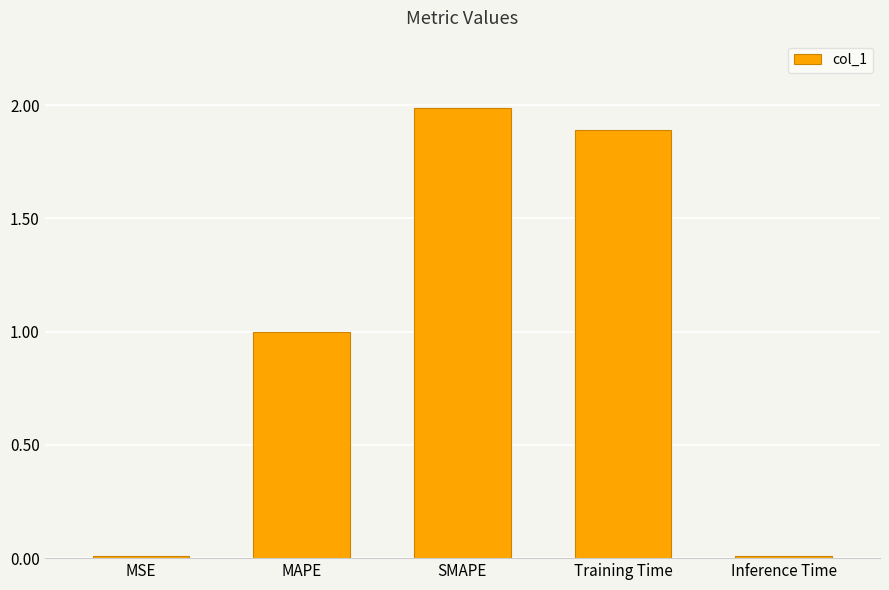

What is the label of the 4th bar from the right?

MAPE